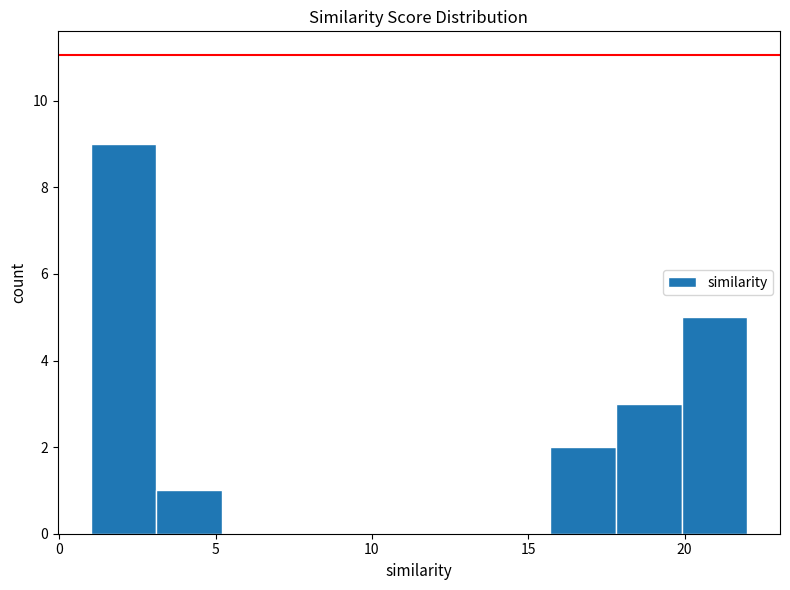

Reading left to right, transcribe this chart: for each bar, give the range it covers on the x-axis and its height. Neither the bar edges nor the heights are printed on the chart, so give them approximately, as read against the axes.

1.0 to 3.1: 9
3.1 to 5.2: 1
5.2 to 7.3: 0
7.3 to 9.4: 0
9.4 to 11.5: 0
11.5 to 13.6: 0
13.6 to 15.7: 0
15.7 to 17.8: 2
17.8 to 19.9: 3
19.9 to 22.0: 5